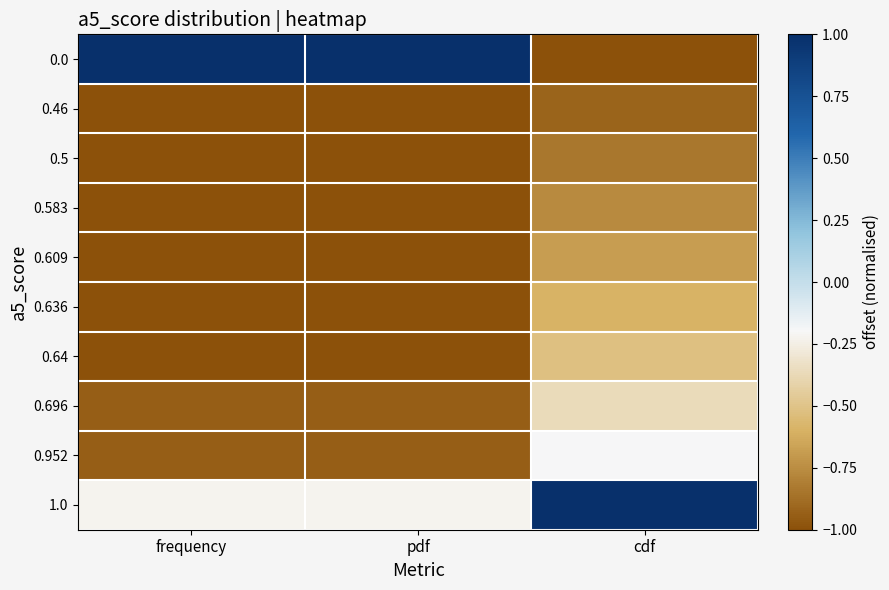

What is the difference between the highest and lowest values at frequency?

2.0